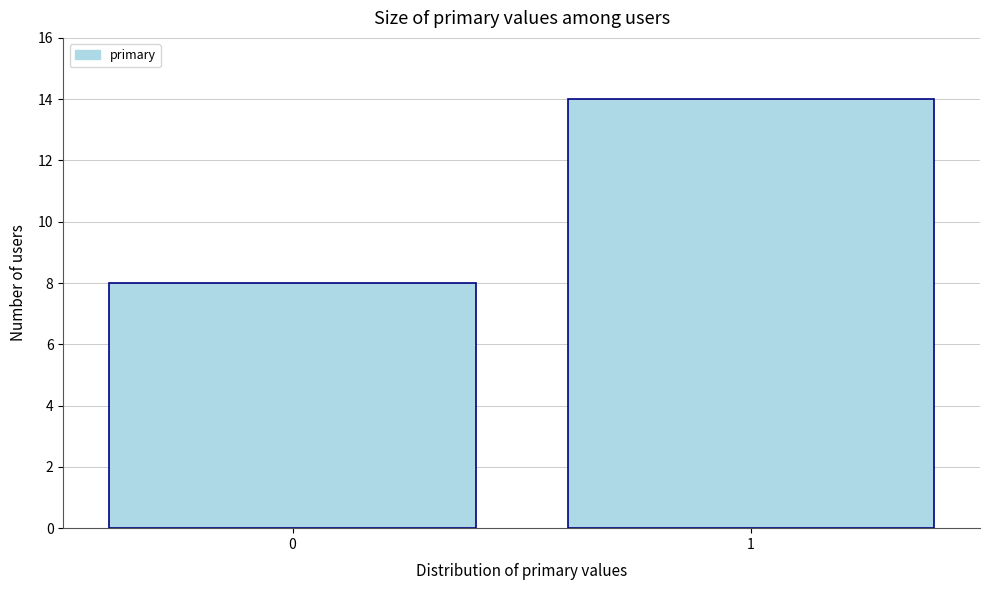

Reading left to right, list all the values displayed in this chart.

0=8	1=14